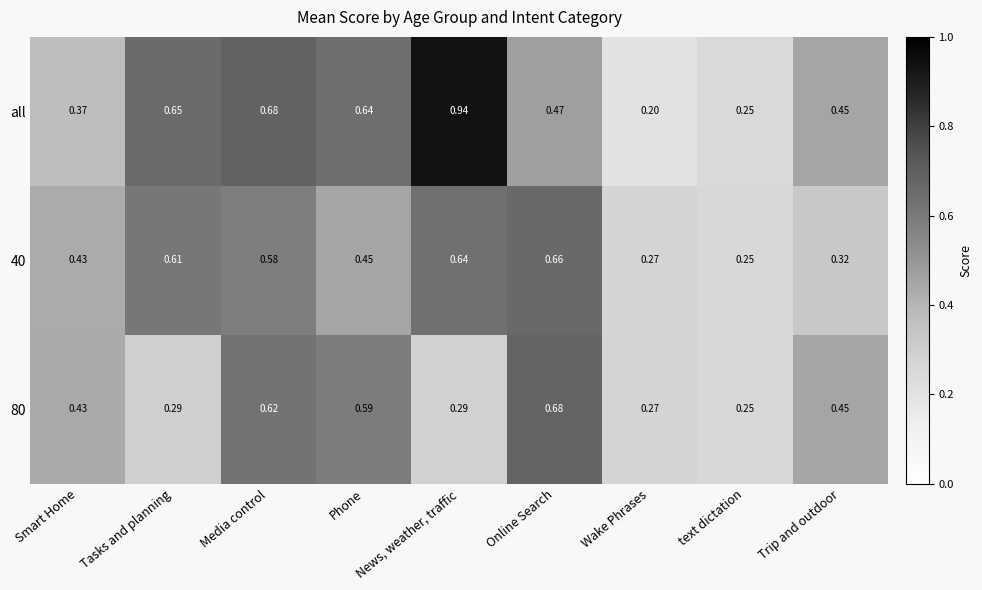

Which series changed the most between Smart Home and News, weather, traffic?

all